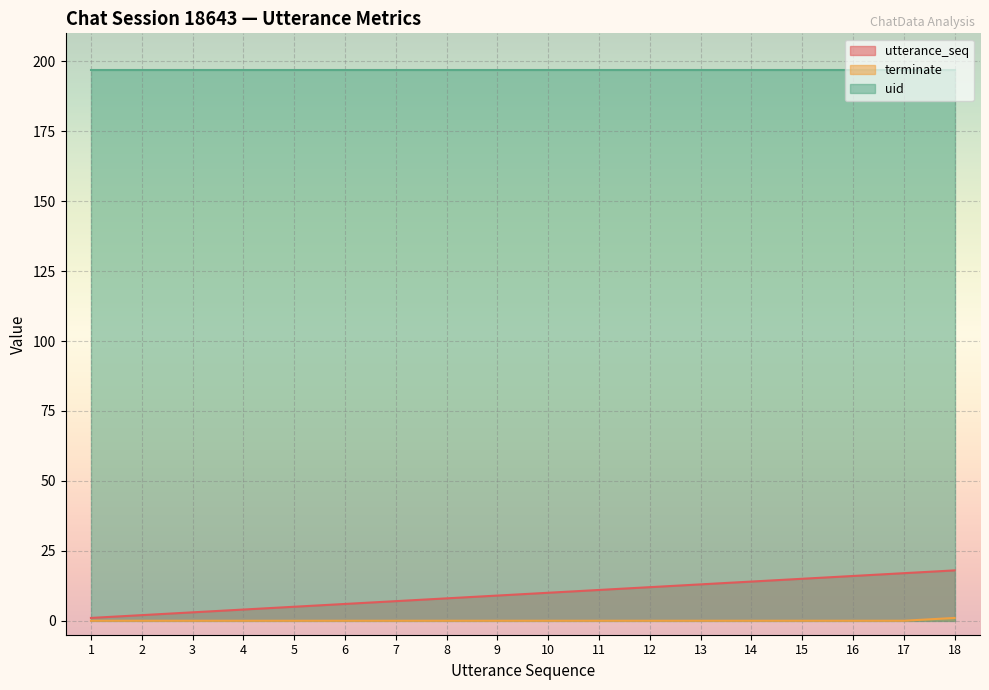

Does the chart display data point markers on the line(s)?

No